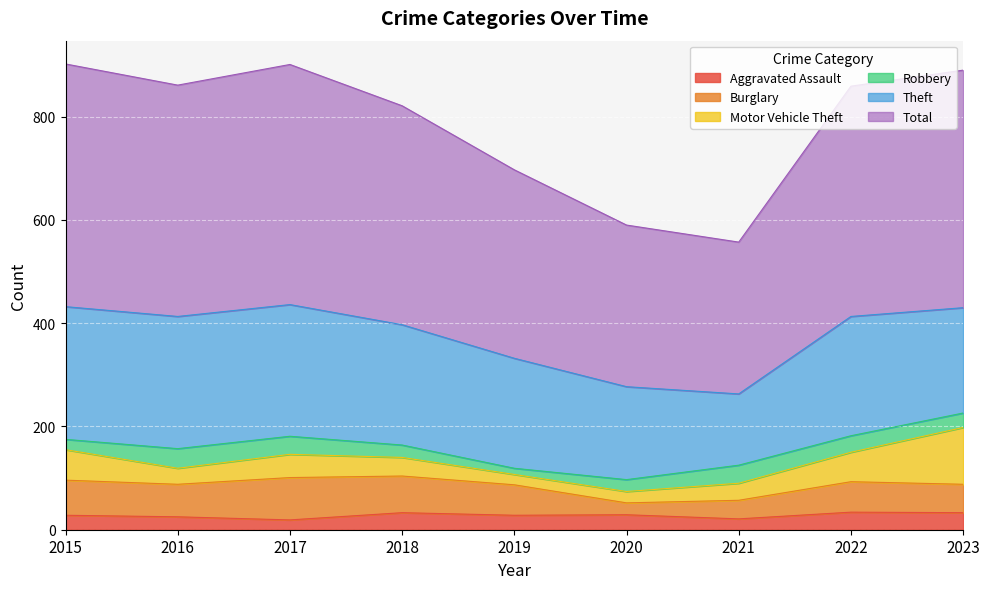

Is the value of Robbery at 2018 greater than the value of Burglary at 2020?

Yes